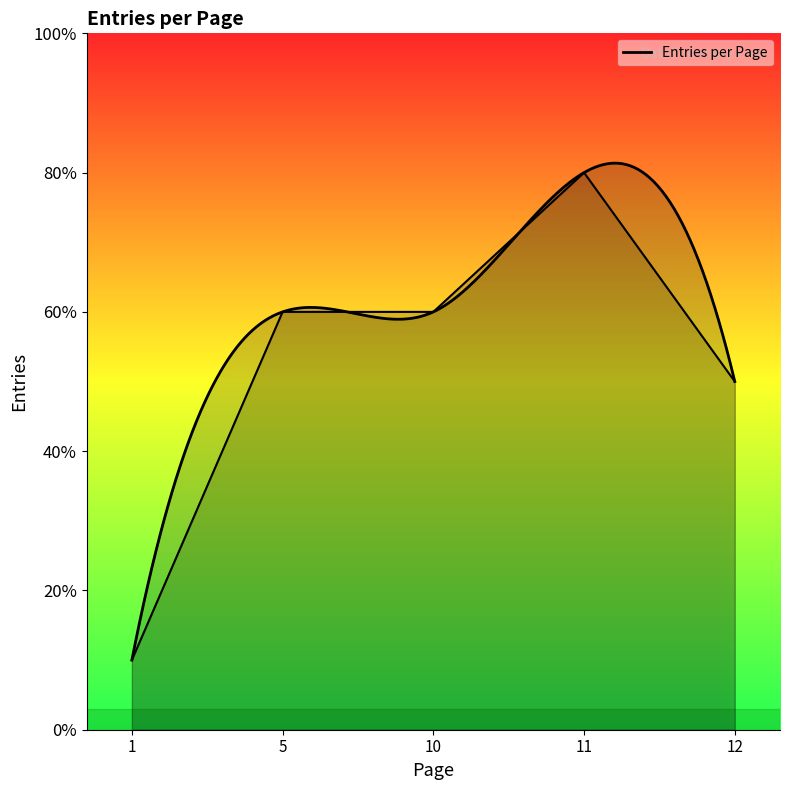

How many values exceed 3?

5